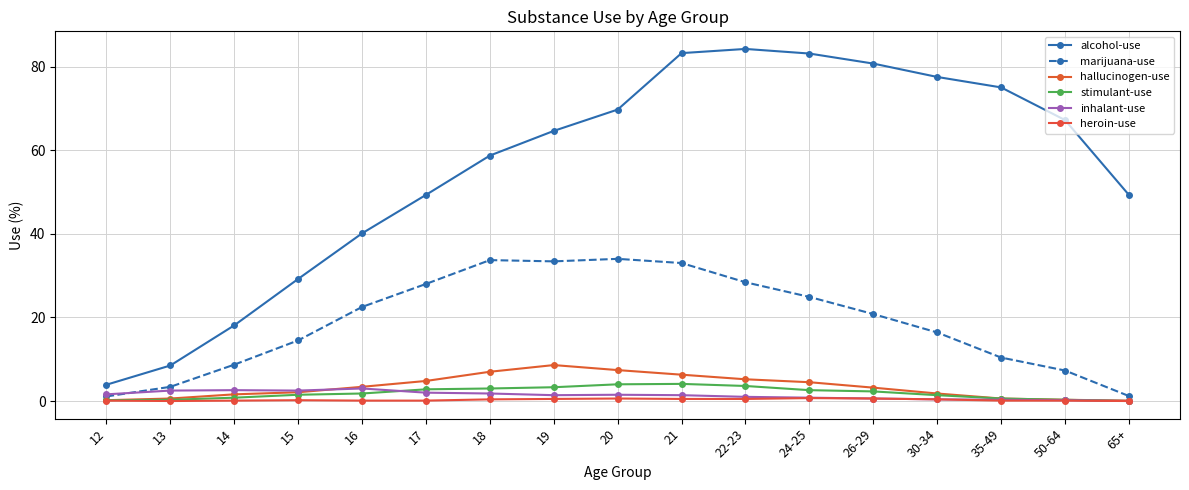

At how many categories does at least one series exceed 56?

10